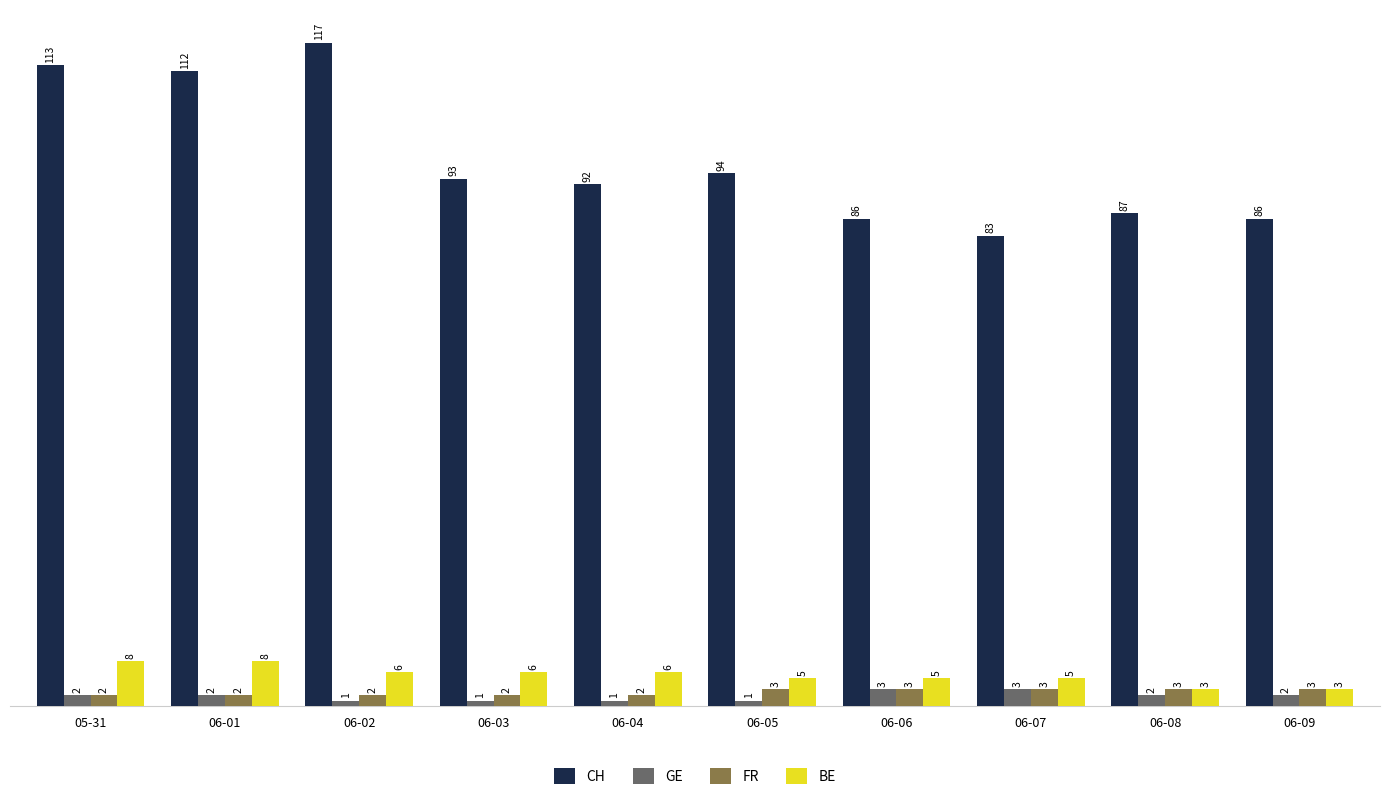

How many distinct data groups are displayed?

4